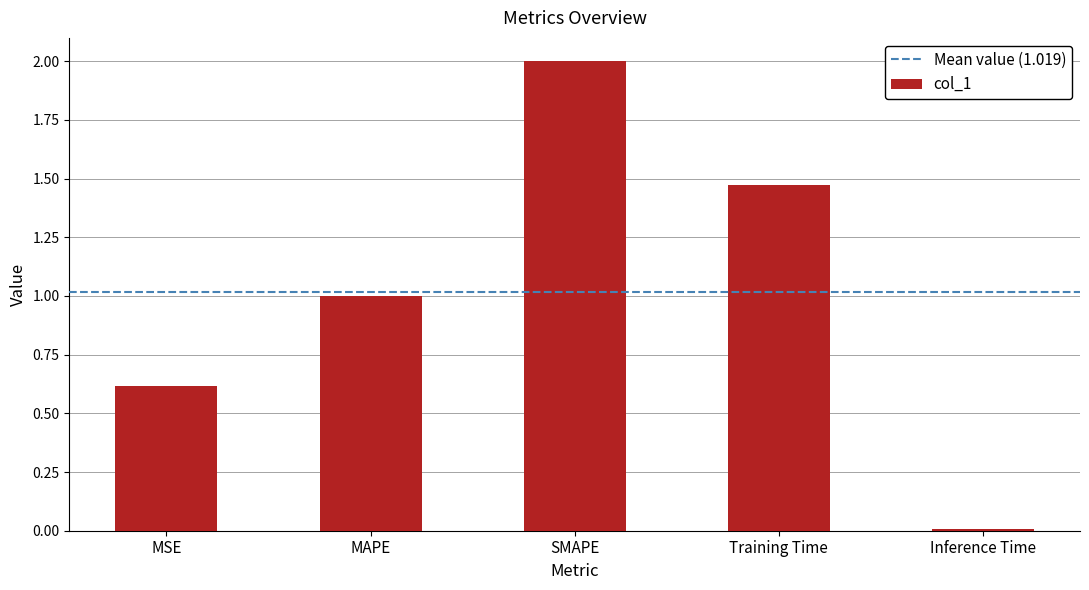

What is the label of the 5th bar from the right?

MSE